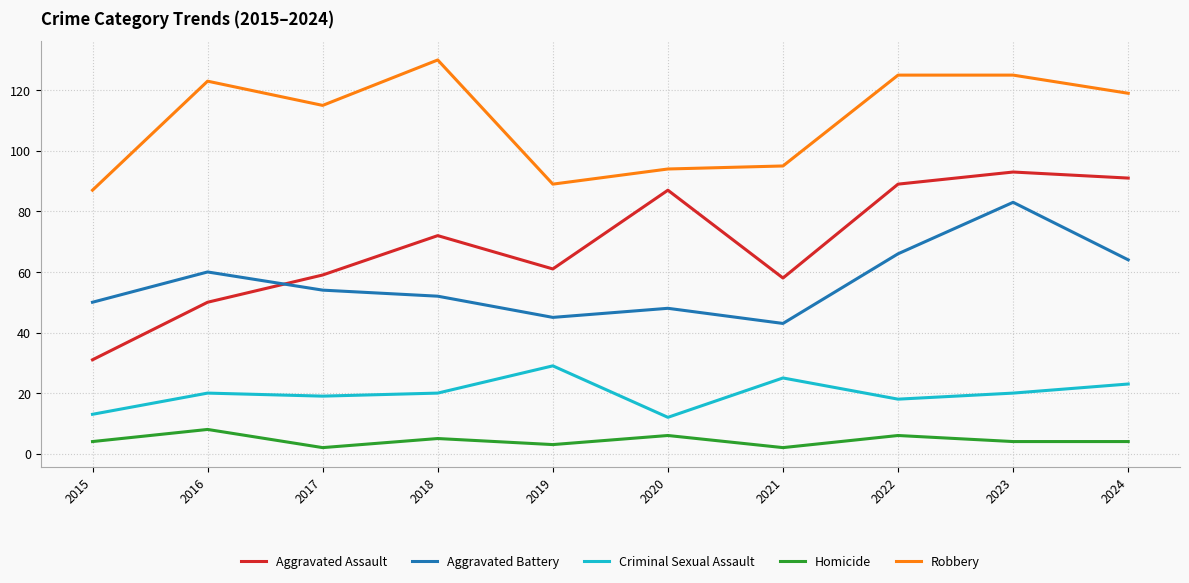

Where is Robbery nearest to the value 108?

2017